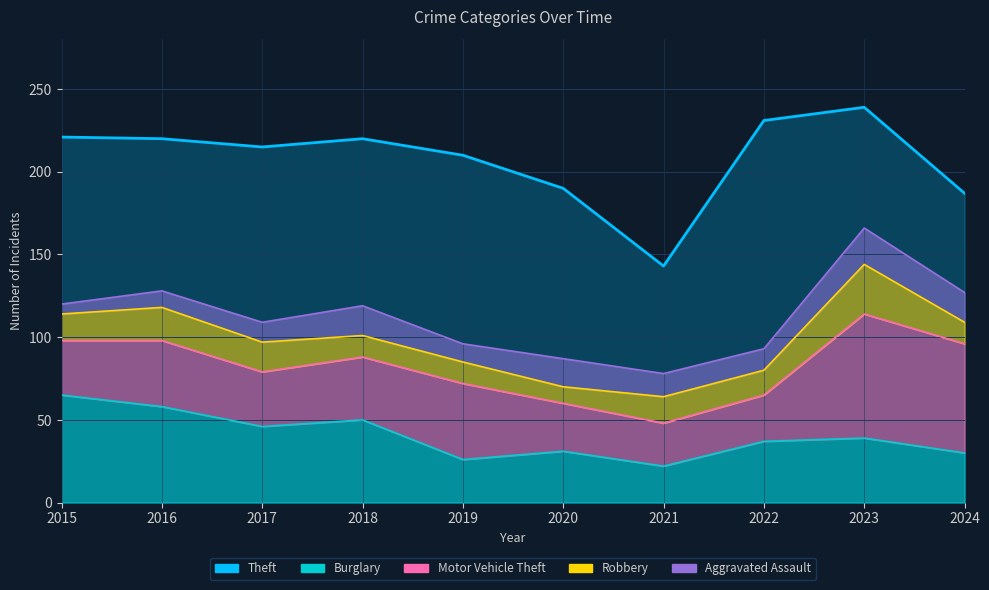

What is the smallest value displayed?

6